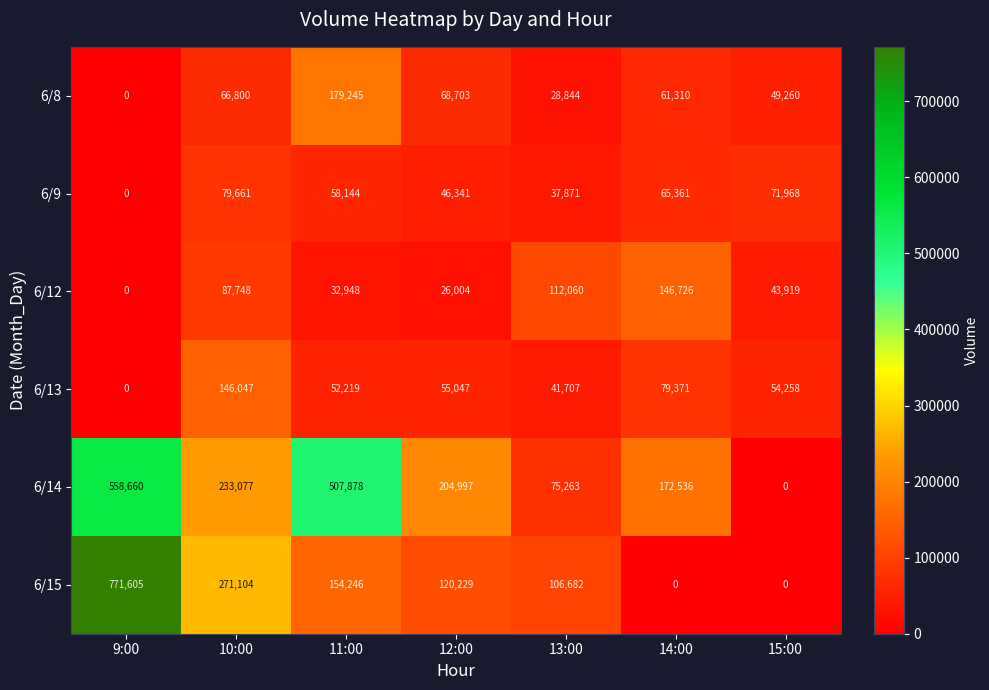

What is the maximum value shown in the chart?

771605